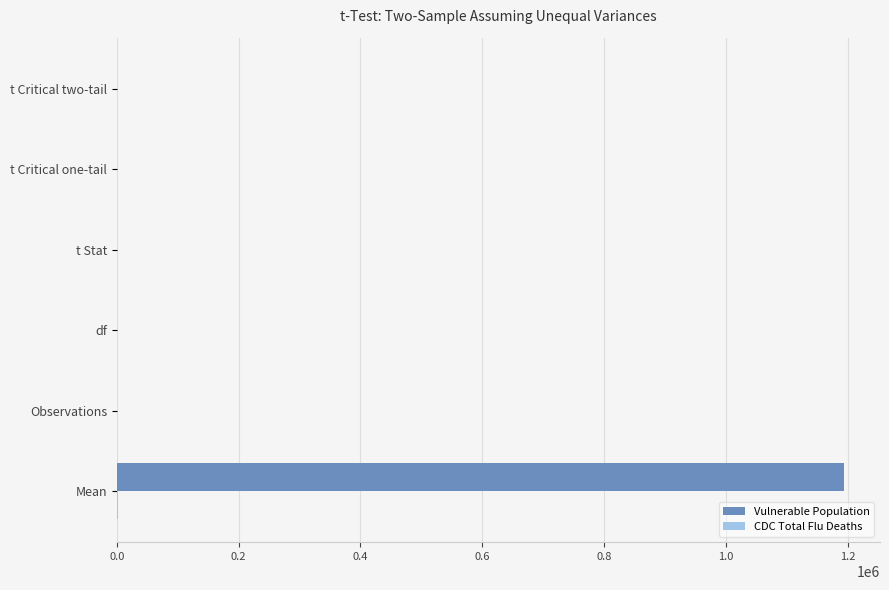

What is the maximum value shown in the chart?

1193271.6